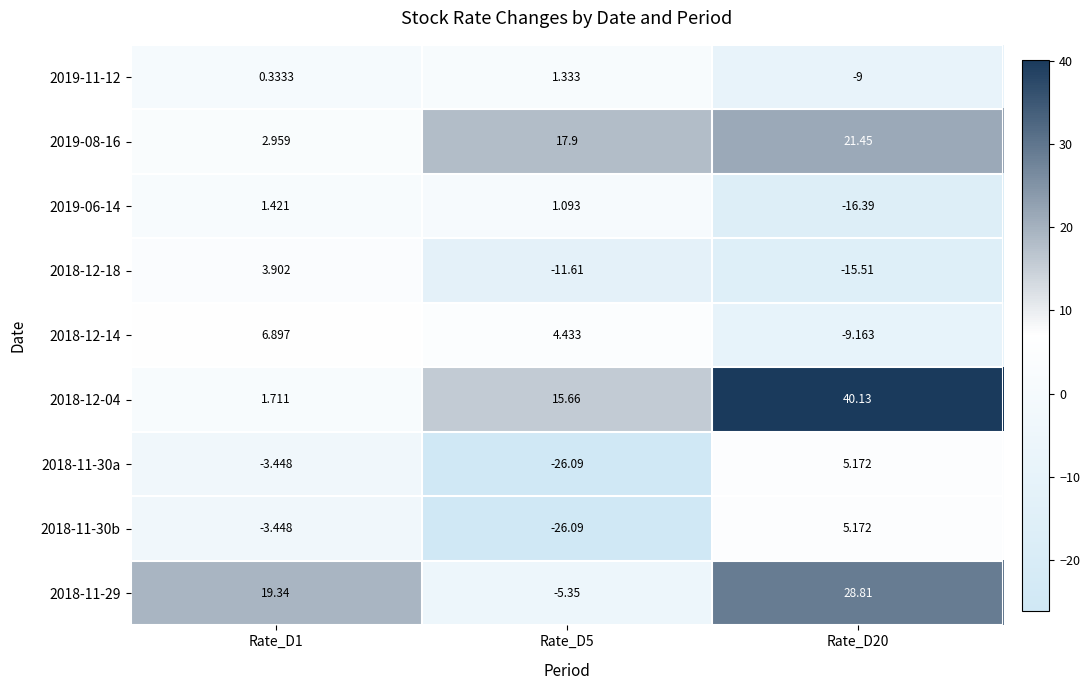

How many series are shown in this chart?

9